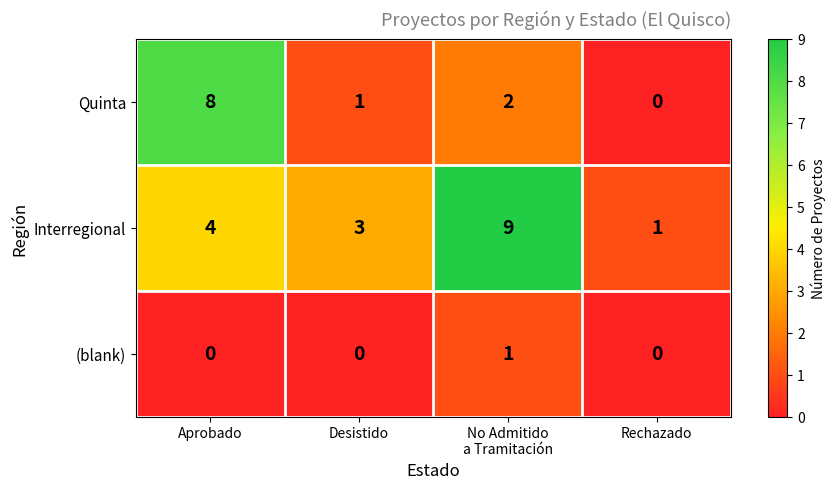

The (blank) series shows -1 at Aprobado. True or false?

False